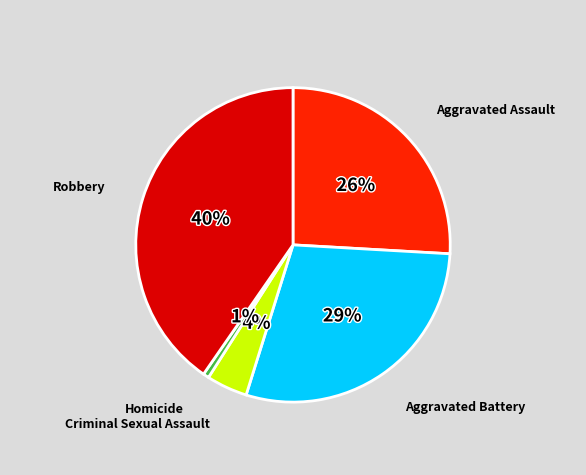

To the nearest percent, what percentage of the pie is Aggravated Assault?

26%